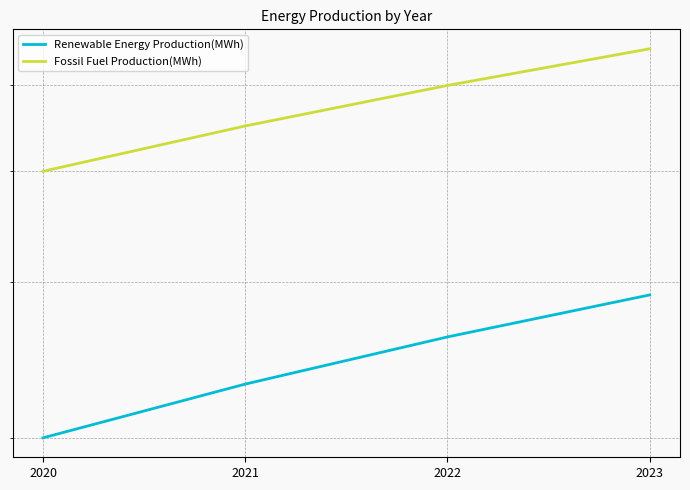

What is the value of the Renewable Energy Production(MWh) point at the 1st from the left?

20000